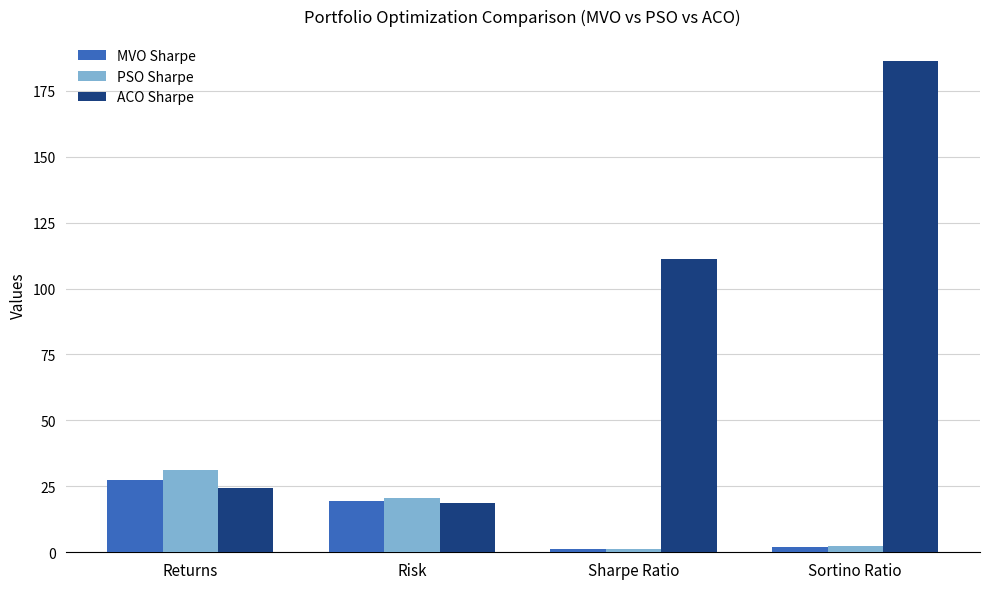

What is the minimum value shown in the chart?

1.2